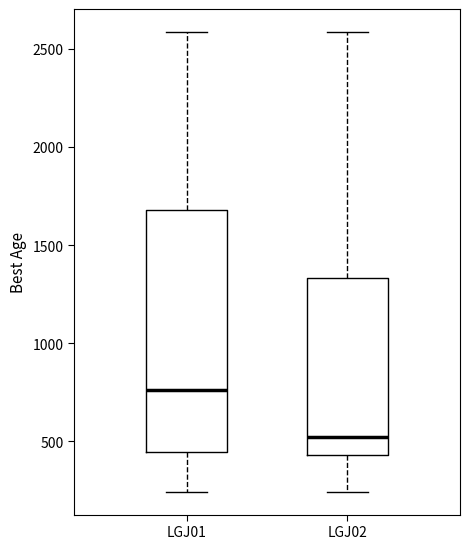

Where is the lower edge of the box for LGJ02 on the y-axis? The values are not printed on the chart, so give them approximately, as read against the axis.

450